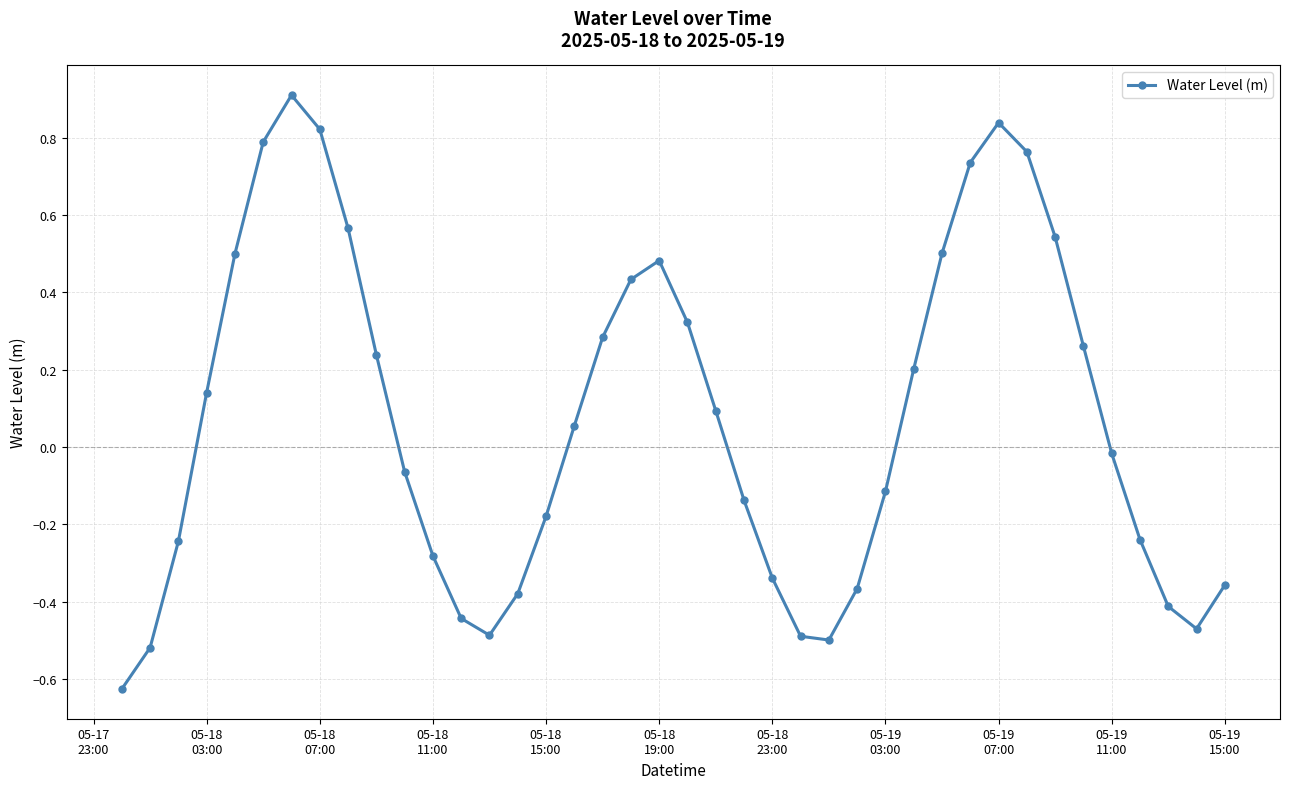

How many points are lower than both their immediate neighbors (excluding endpoints)?

3